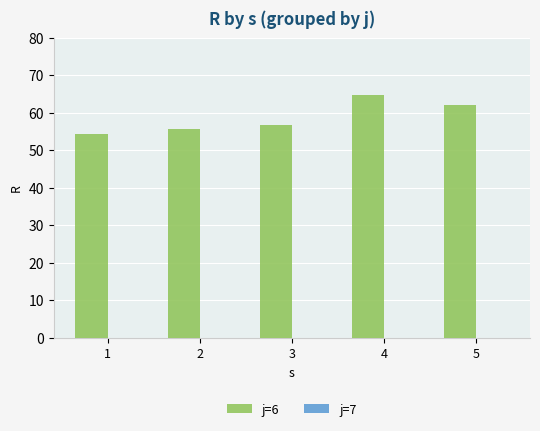

At which category does the chart reach its minimum across all series?

1